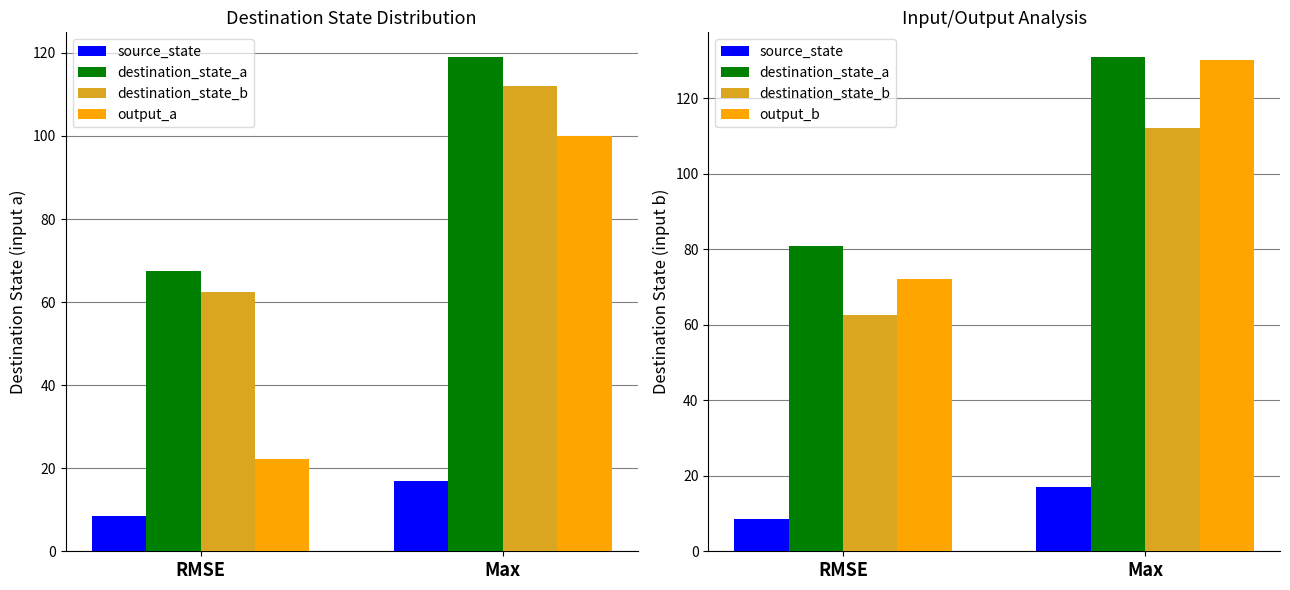

Which series has the largest total across all categories?

destination_state_a